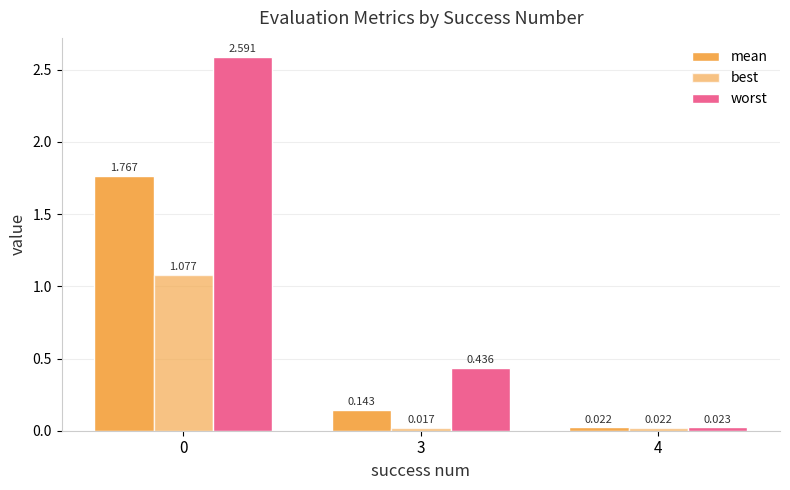

What is the difference between the second highest and minimum values in the mean series?

0.1